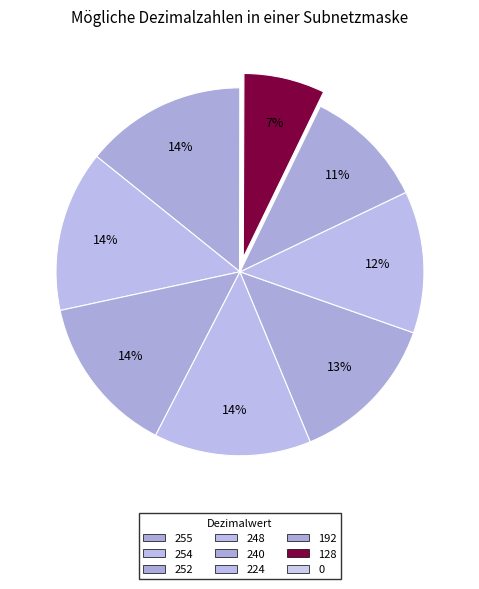

To the nearest percent, what percentage of the pie is 252?

14%